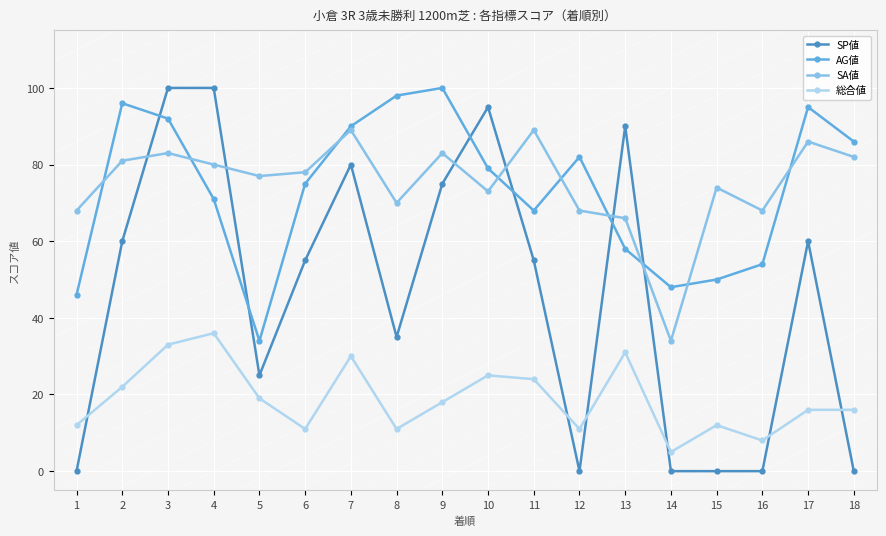

Which category has the highest value in the 総合値 series?

4